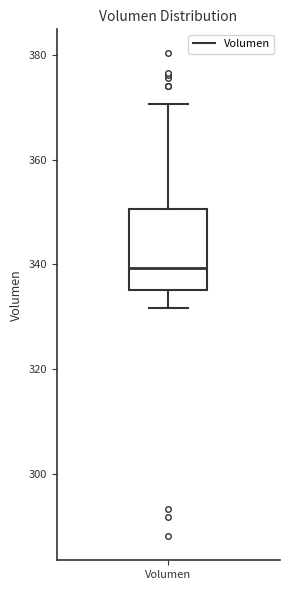

Transcribe this box plot: give where the median line is, the range the box spans, and where the two whiskers end, as read against the y-axis. The values are not printed on the chart, so give them approximately, as read against the axis.

median 340, box 336 to 350, whiskers 332 to 370